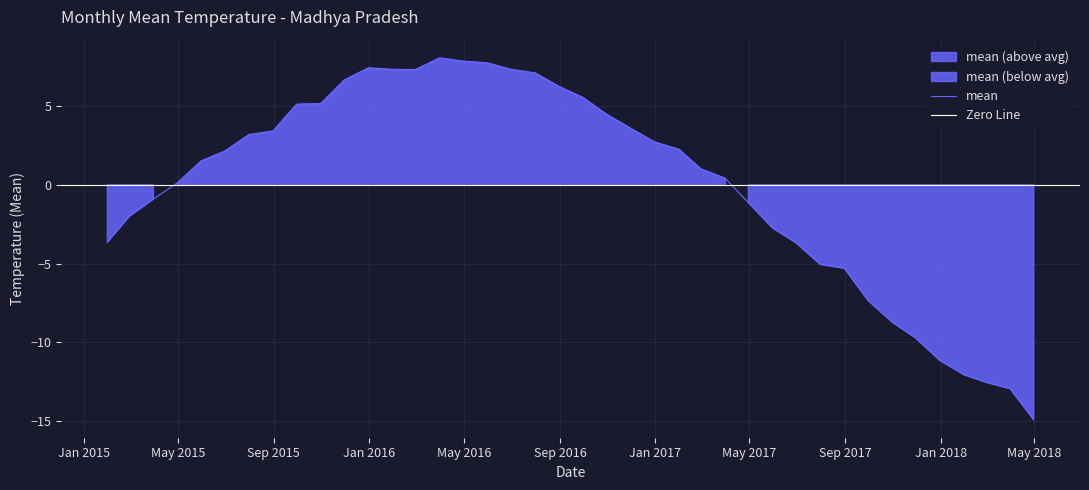

Reading left to right, transcribe all the data shown in this chart.

-3.6	-2.0	-0.9	0.1	1.5	2.1	3.2	3.4	5.1	5.2	6.7	7.4	7.3	7.3	8.1	7.8	7.7	7.3	7.1	6.2	5.6	4.5	3.6	2.7	2.3	1.0	0.4	-1.1	-2.7	-3.7	-5.0	-5.3	-7.3	-8.7	-9.7	-11.1	-12.0	-12.5	-12.9	-14.9